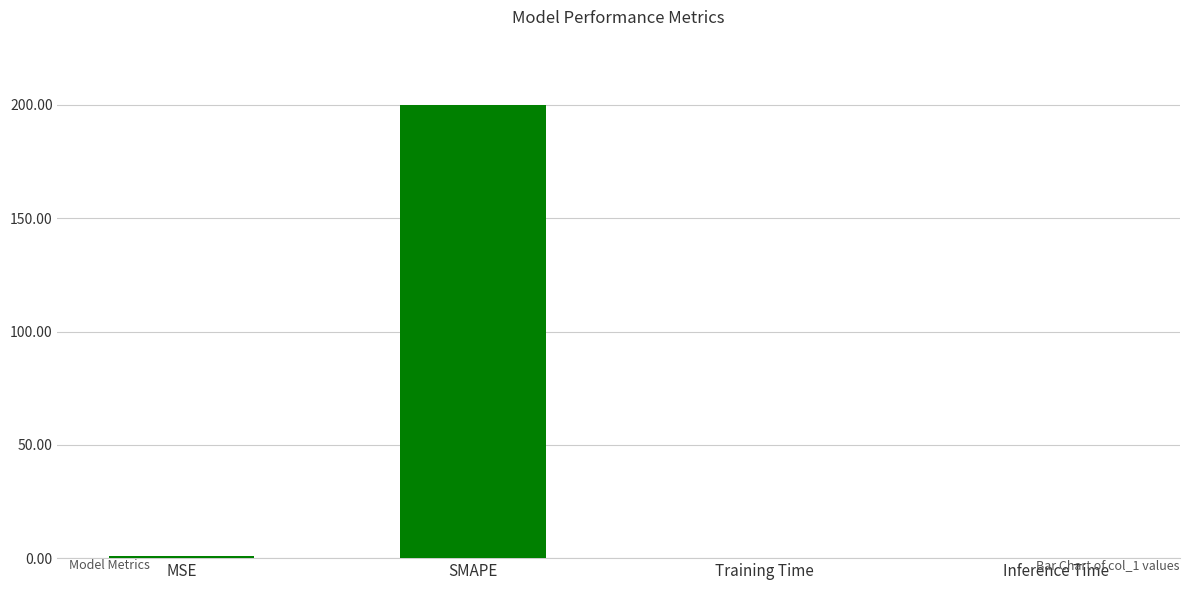

What is the sum of all values?

200.9